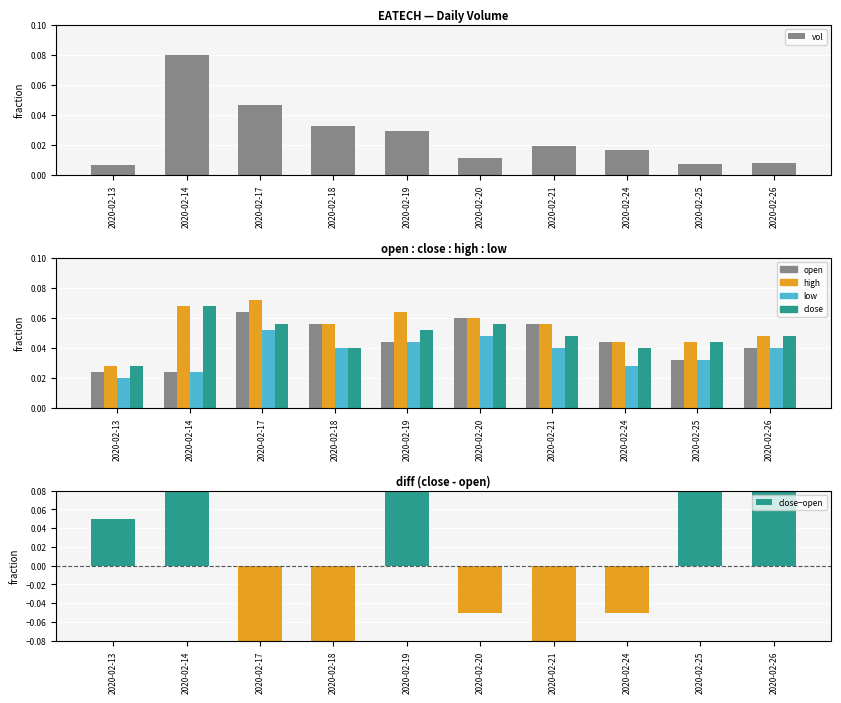

What value does the high series have at 2020-02-21?

0.1